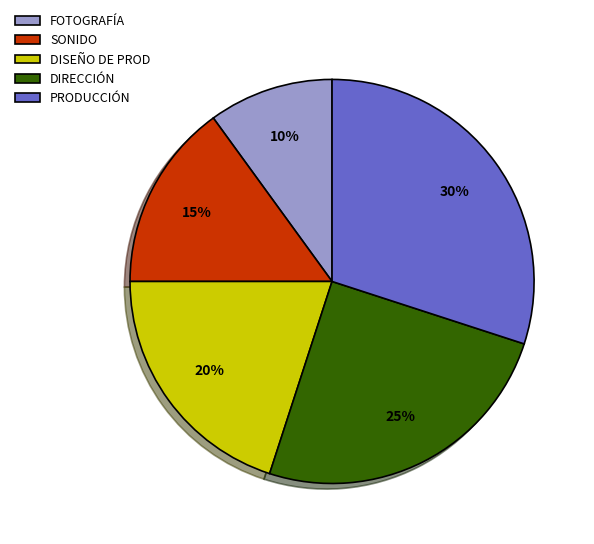

Does DIRECCIÓN represent more than half of the total?

No